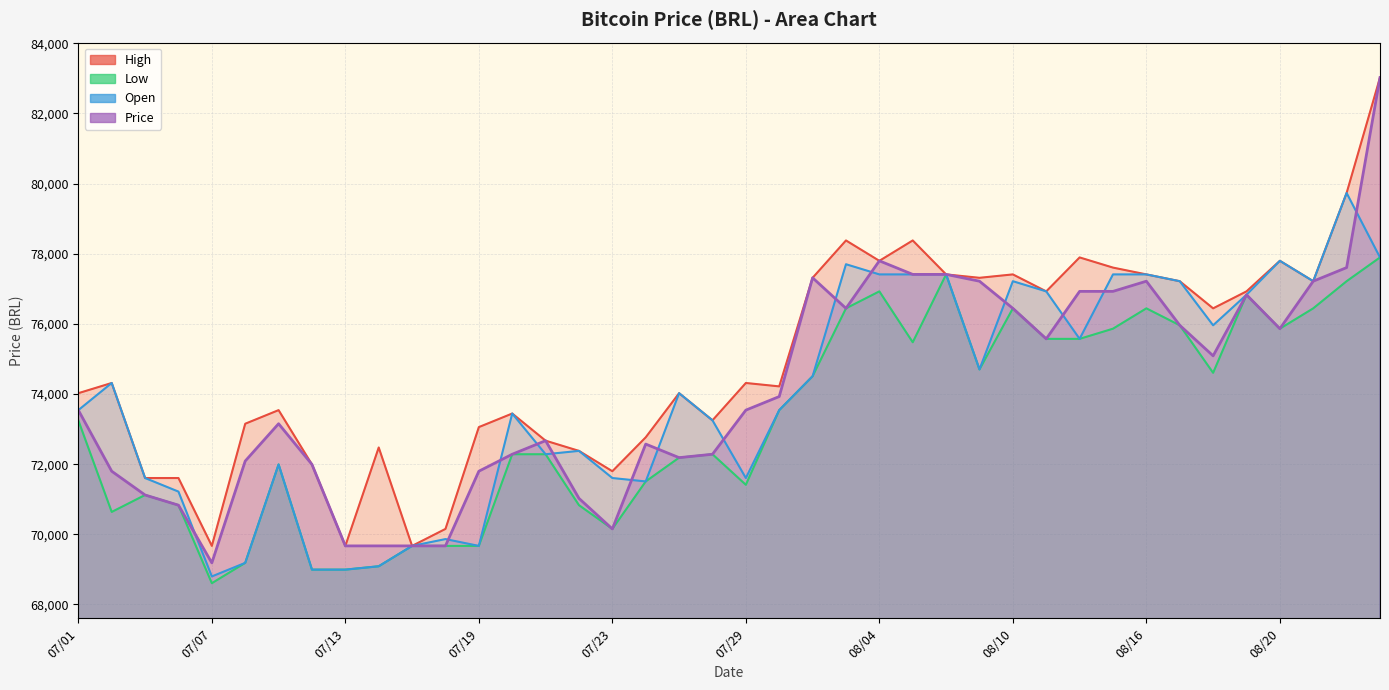

What is the label of the 29th point from the right?

07/16